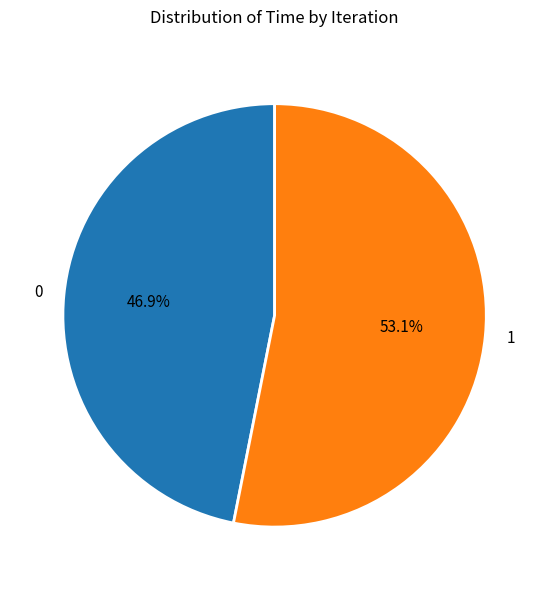

The 1 slice represents 48% of the pie. True or false?

False